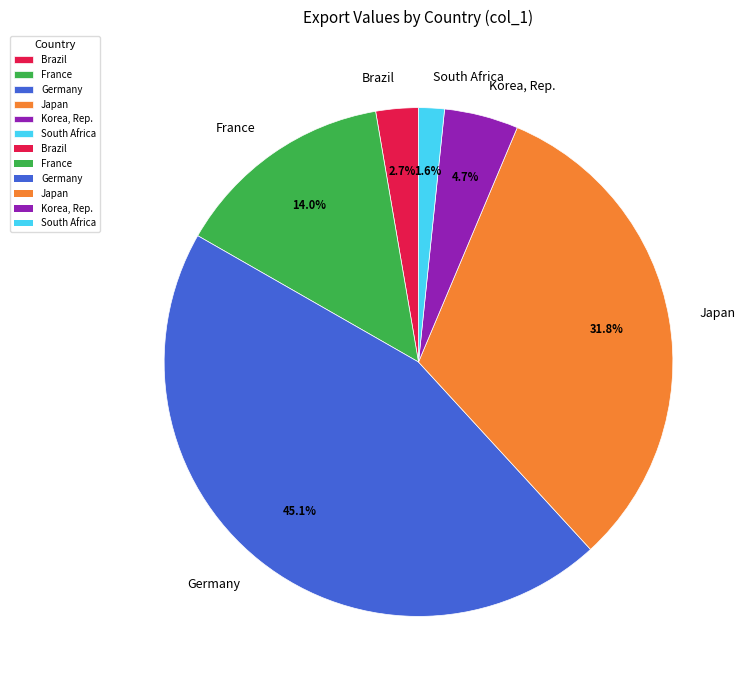

To the nearest percent, what portion does Korea, Rep. represent?

5%